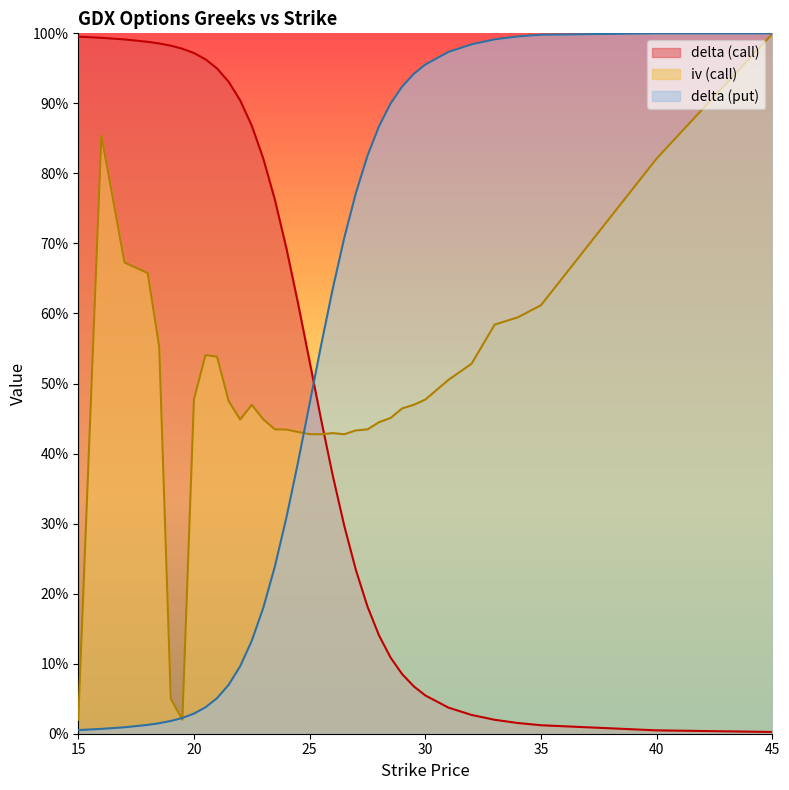

Is it true that iv (call) equals 0.4 at 22?

True